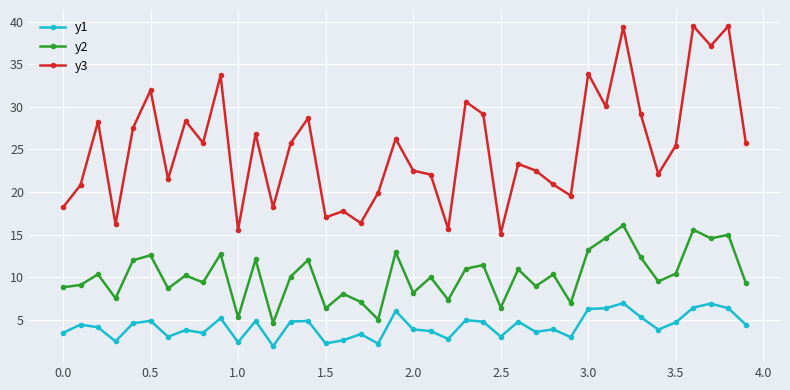

What is the difference between the second highest and minimum values in the y2 series?

11.0